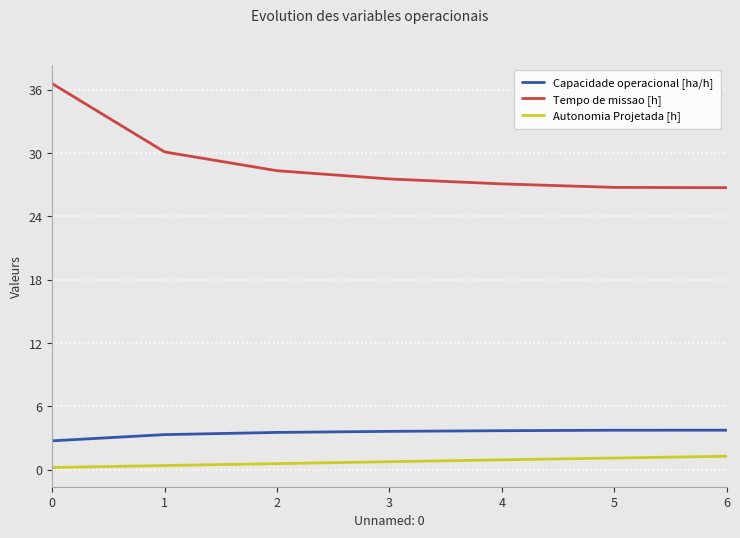

What is the minimum value for Capacidade operacional [ha/h]?

2.7